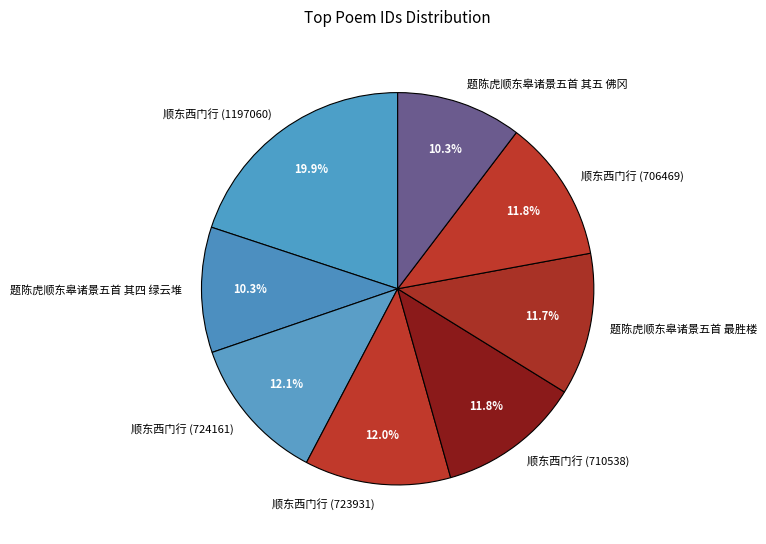

To the nearest percent, what is the difference between the largest and smallest slice percentages?

10%